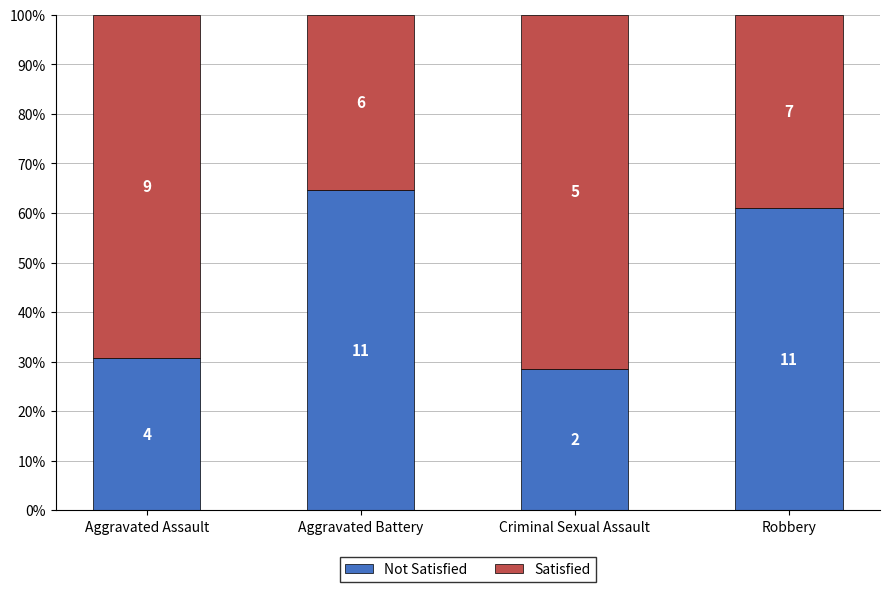

How many bars are there in total?

4